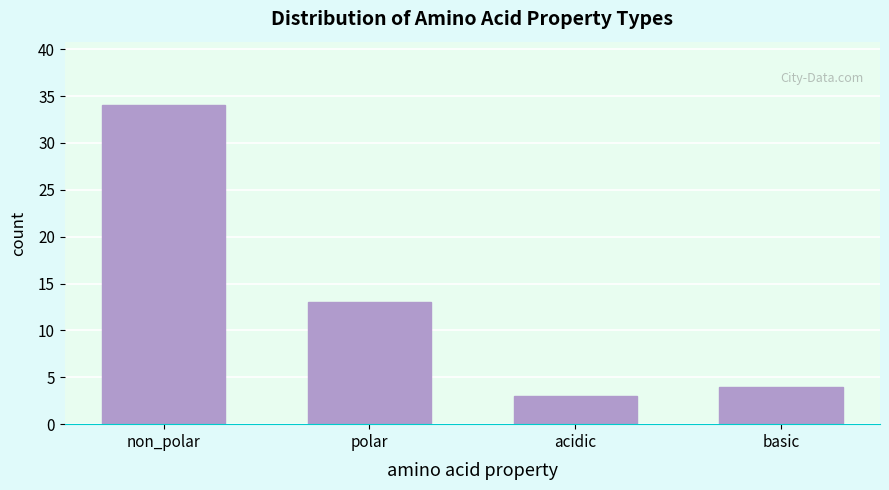

Reading left to right, extract all data points from this chart.

non_polar=34	polar=13	acidic=3	basic=4